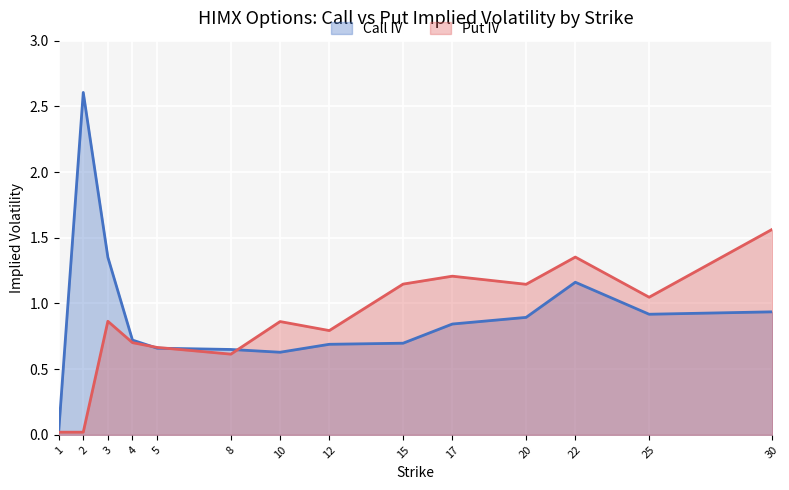

The value of Call IV at 8 is 0.3. True or false?

False